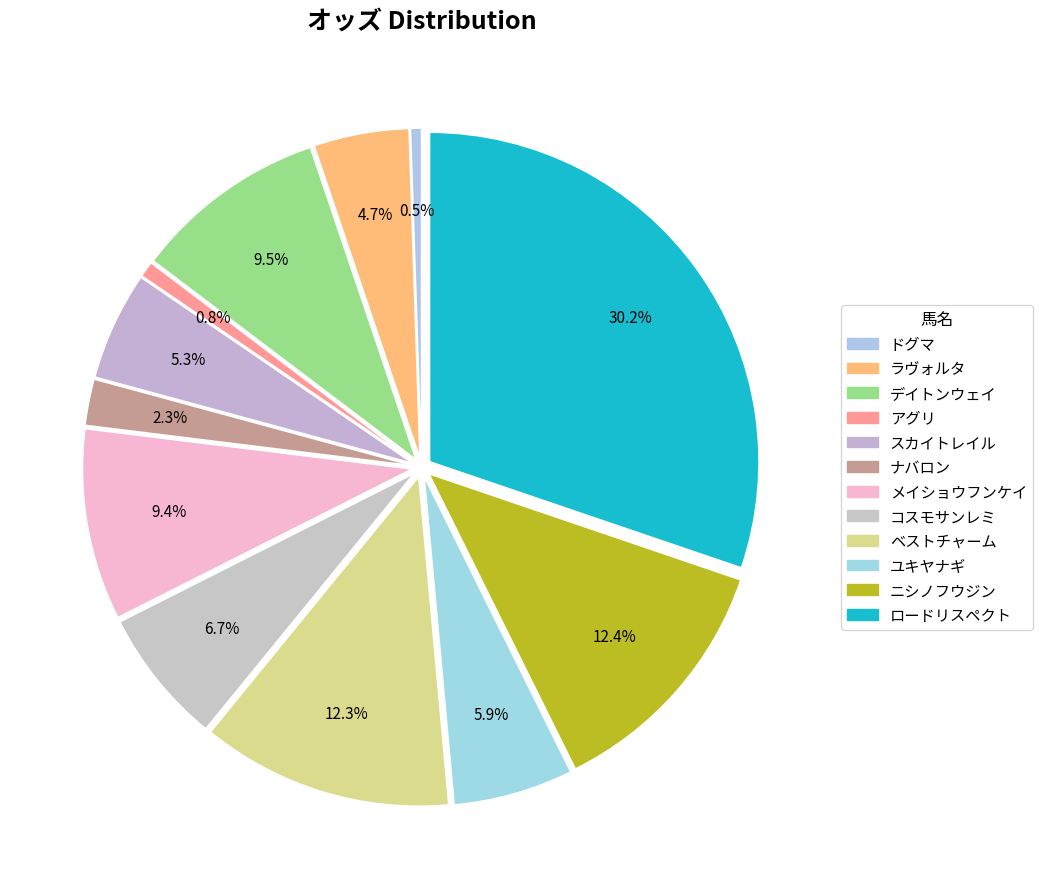

Is the sum of ナバロン and ドグマ greater than half?

No